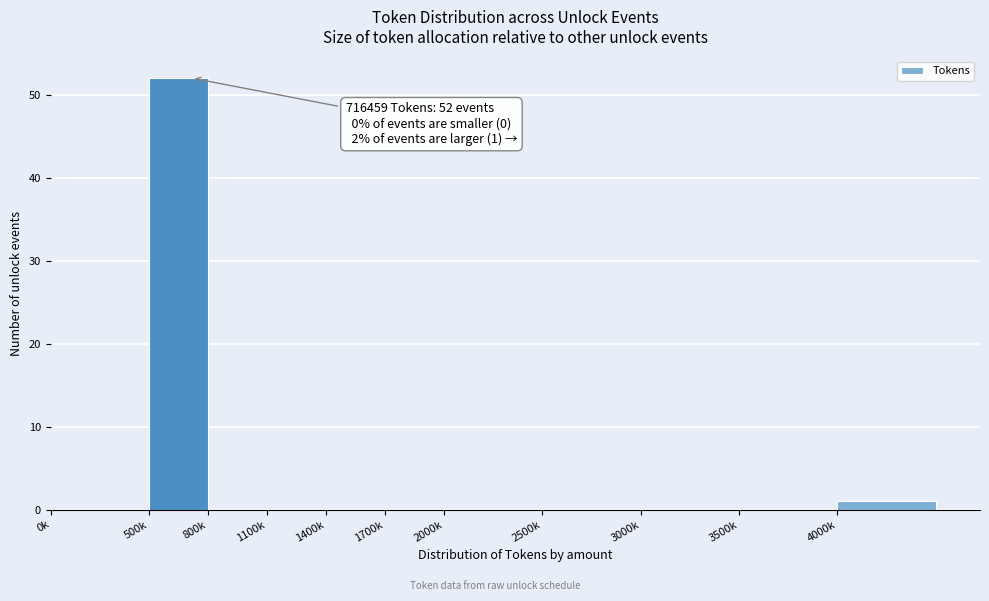

Reading left to right, what are all the values shown in this chart?

0k=0	500k=52	800k=0	1100k=0	1400k=0	1700k=0	2000k=0	2500k=0	3000k=0	3500k=0	4000k=1